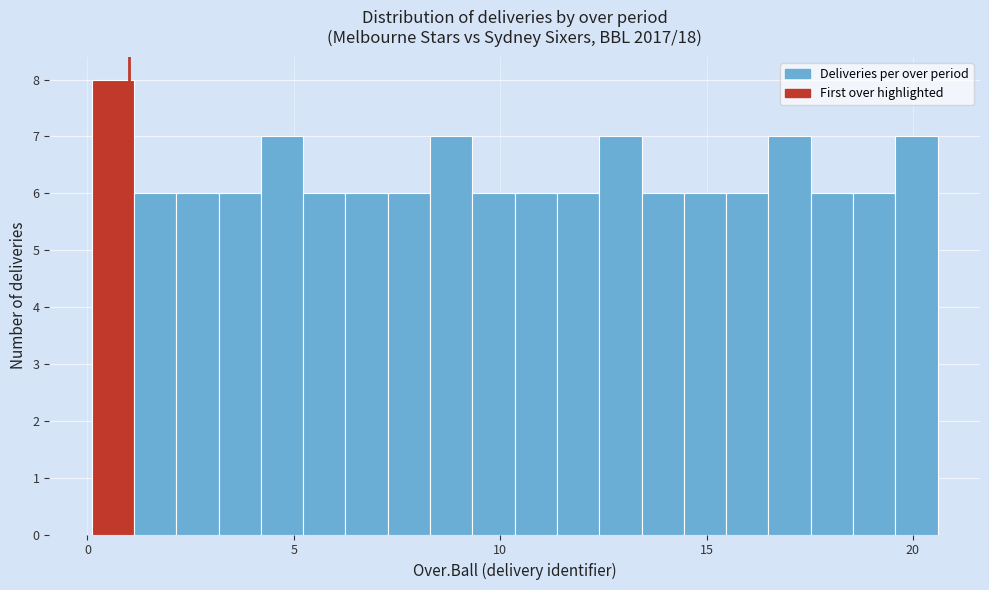

Read against the x-axis, roughly where is the centre of the tallest bar?

0.5